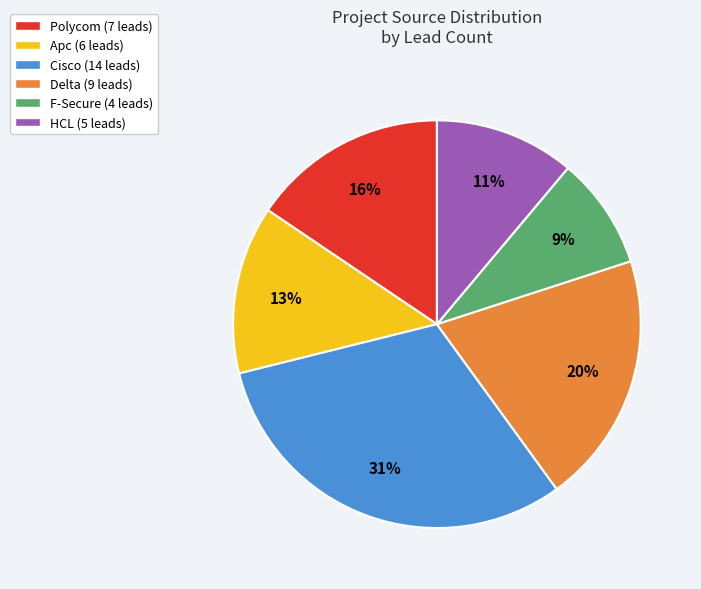

The Apc slice represents 19% of the pie. True or false?

False